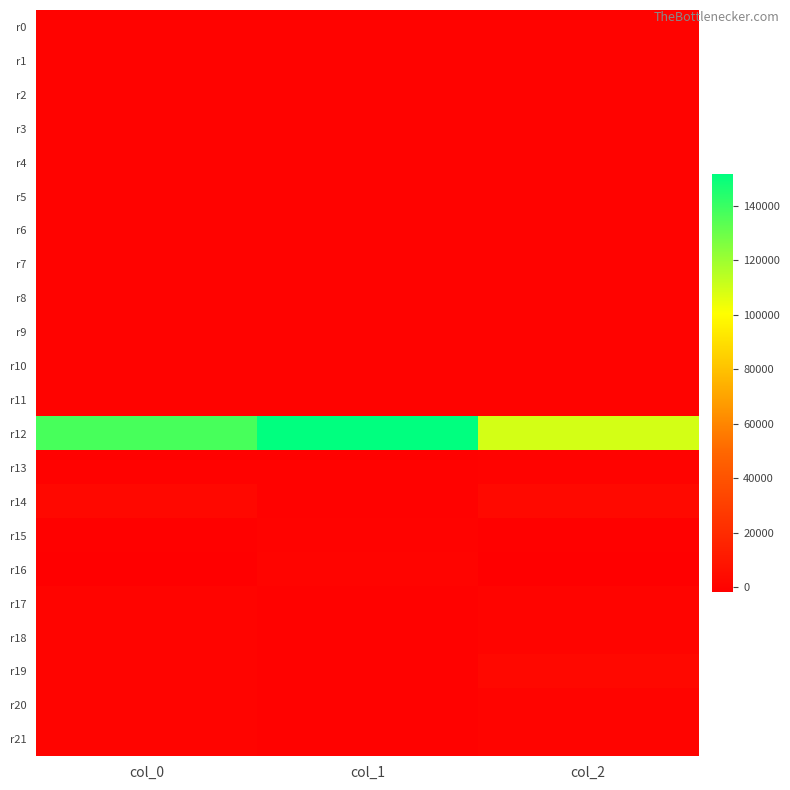

Count the number of data series in this chart.

22